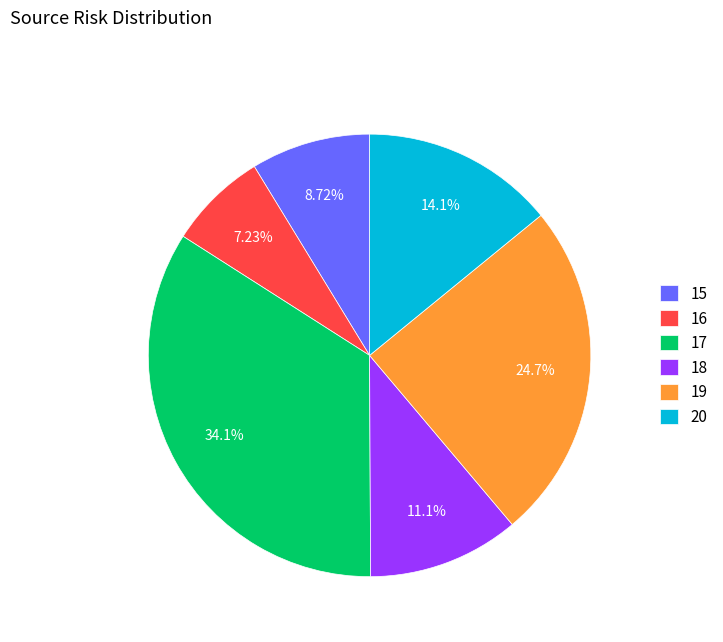

Is there any slice that represents more than half of the pie?

No